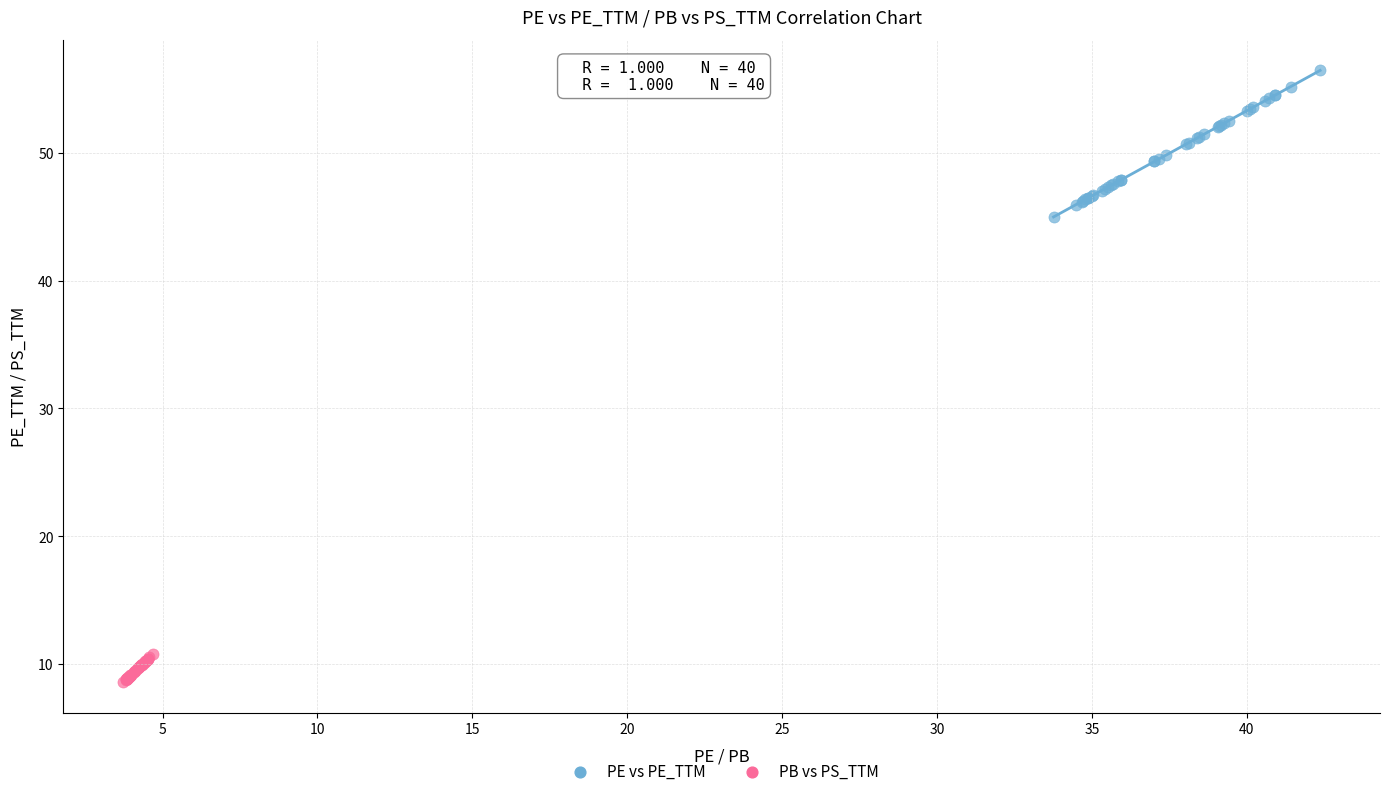

Which series contains the lowest Y value?

PB vs PS_TTM